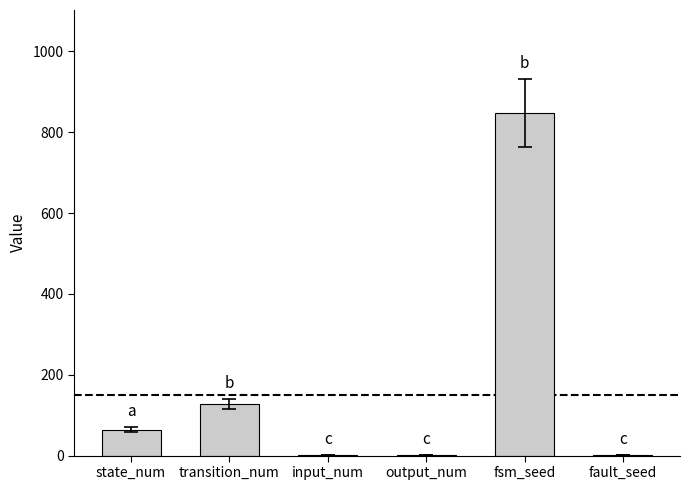

What is the maximum value shown in the chart?

848